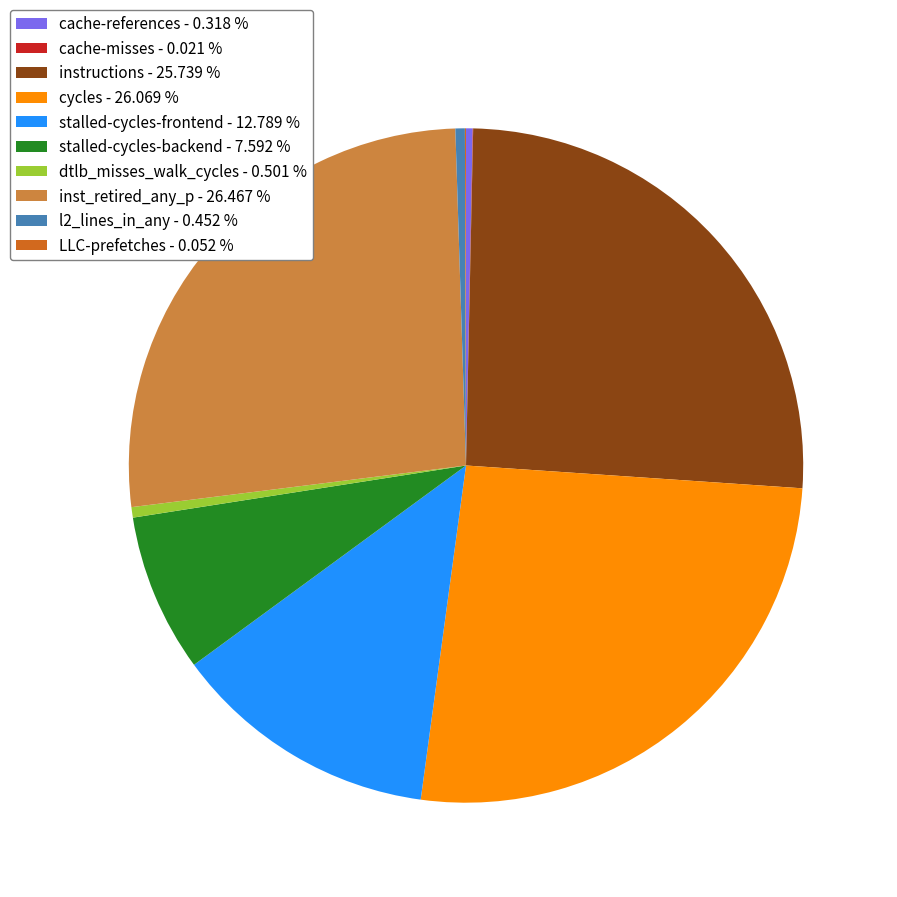

Does instructions account for over 50% of the chart?

No